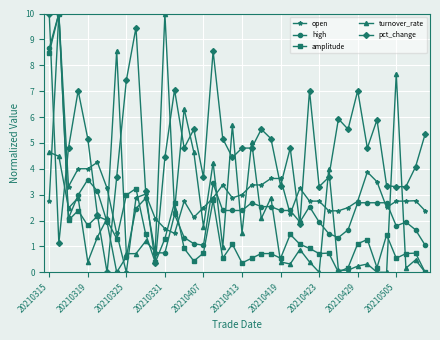

Is this an area chart (filled region under the line)?

No